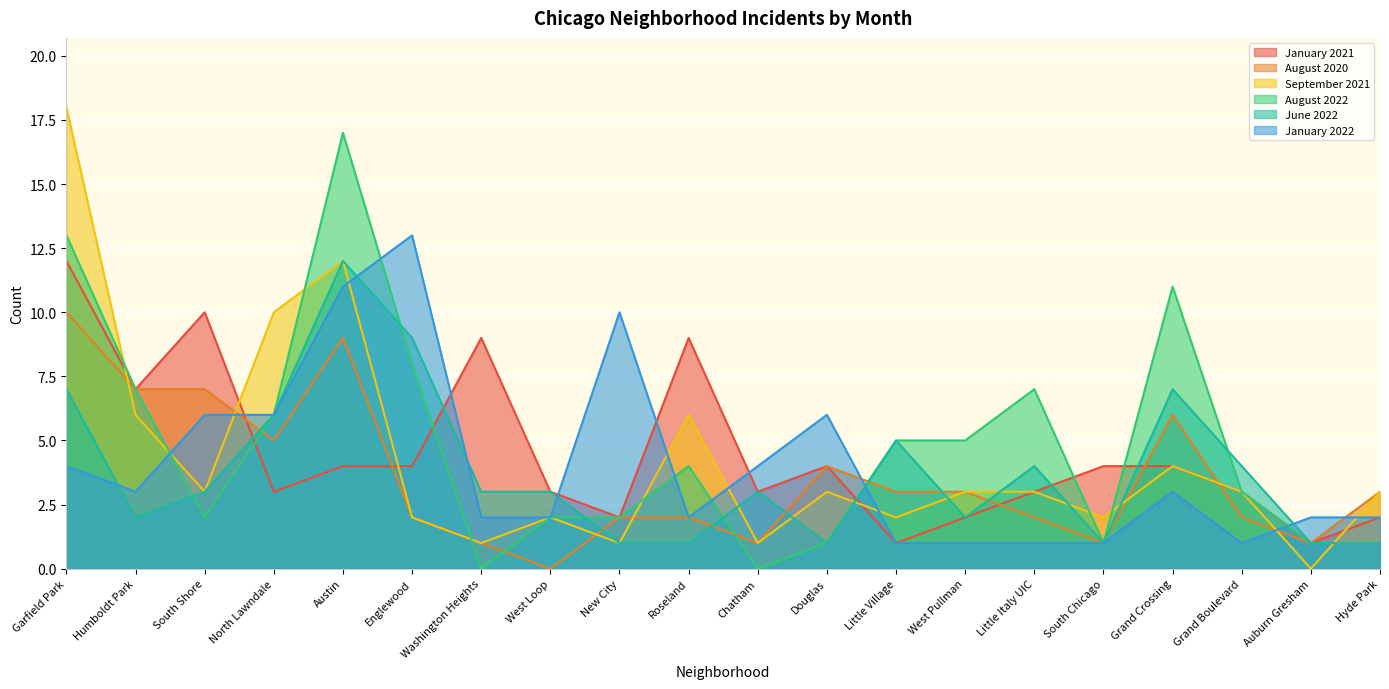

How many data points in January 2021 are less than 4?

10